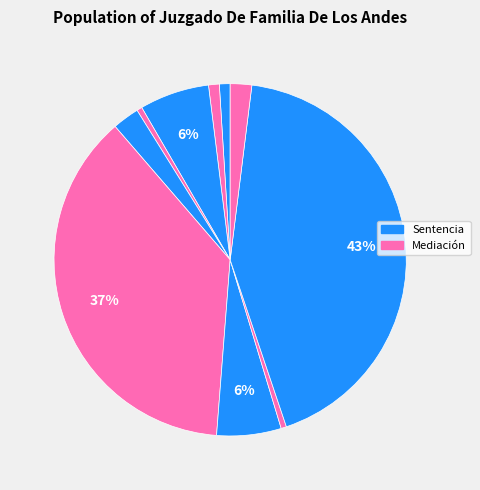

How many segments does this pie chart have?

10